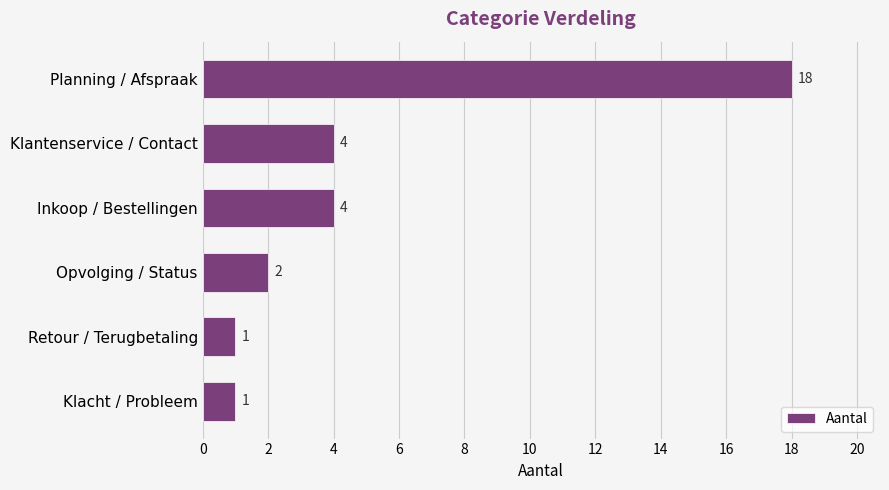

Reading bottom to top, what are all the values shown in this chart?

Klacht / Probleem=1	Retour / Terugbetaling=1	Opvolging / Status=2	Inkoop / Bestellingen=4	Klantenservice / Contact=4	Planning / Afspraak=18